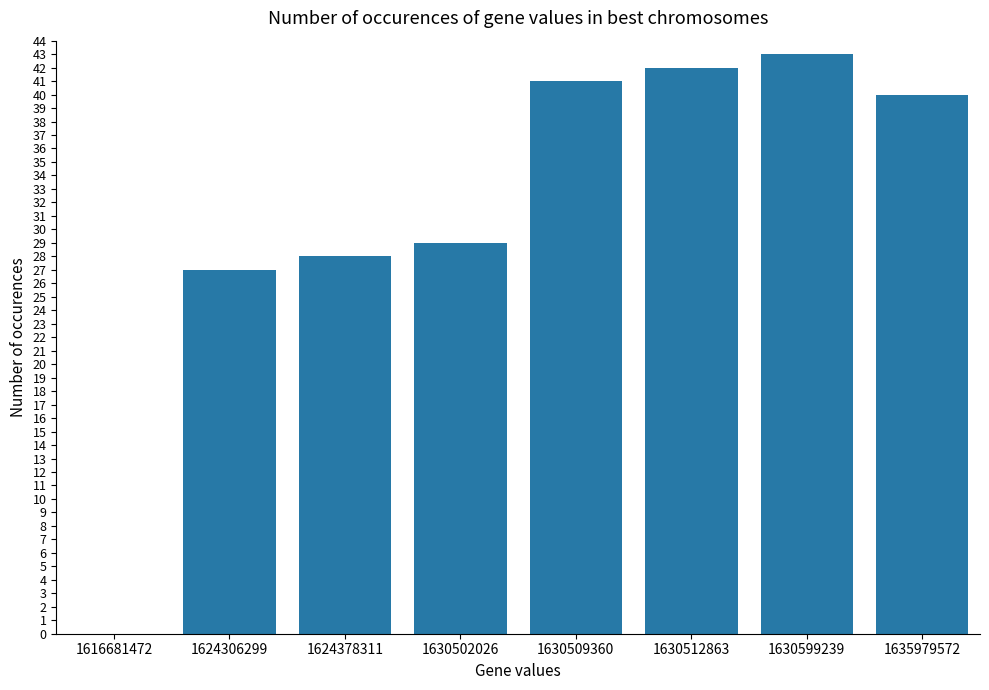

Between 1630502026 and 1616681472, which is larger?

1630502026